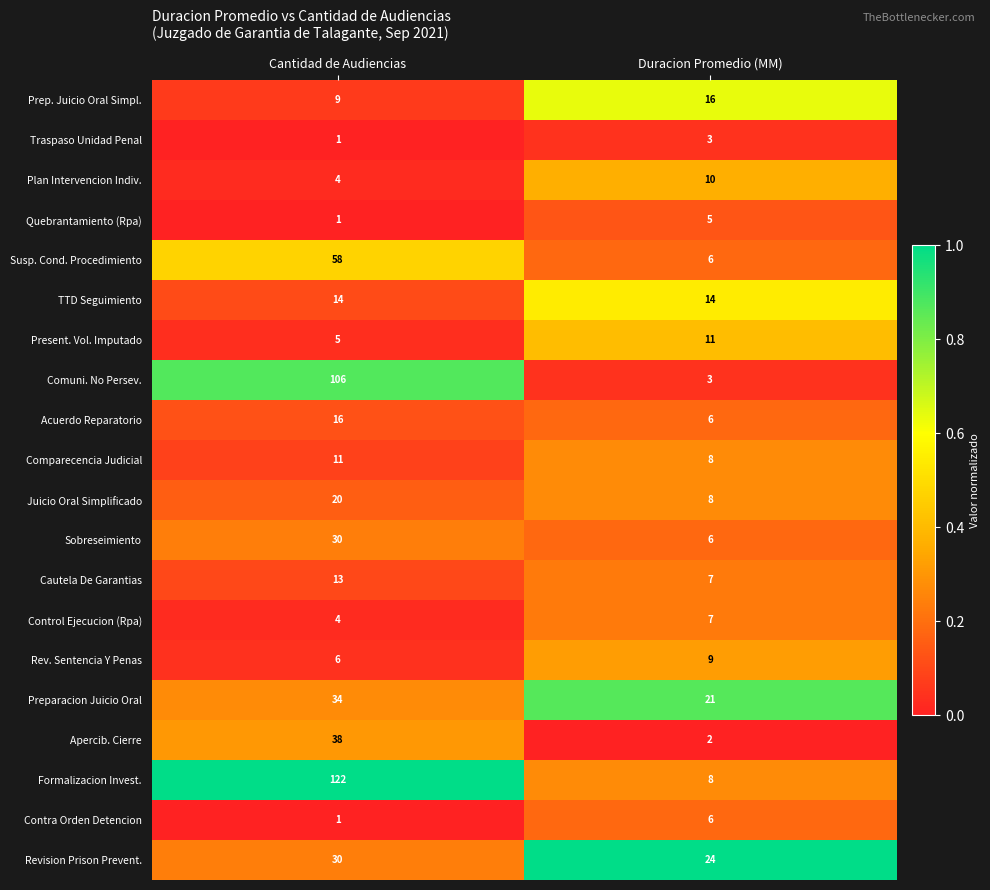

What is the sum of the Present. Vol. Imputado values at Duracion Promedio (MM) and Cantidad de Audiencias?

16